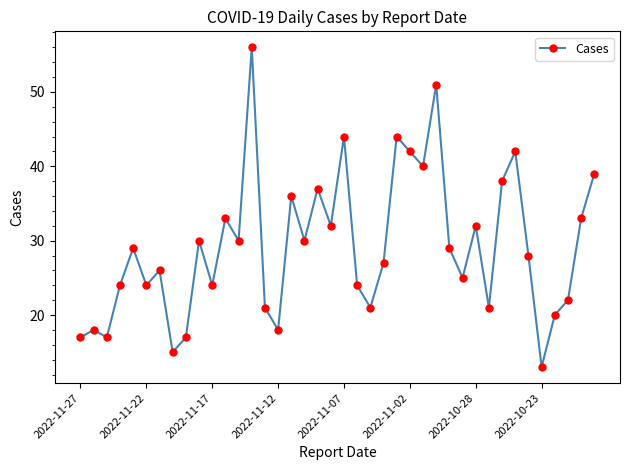

What is the value of the 6th point from the left?

24